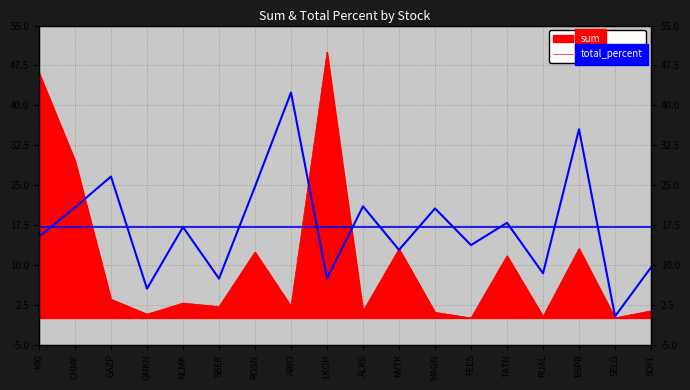

Is it true that the value at SELG is 0.4?

False